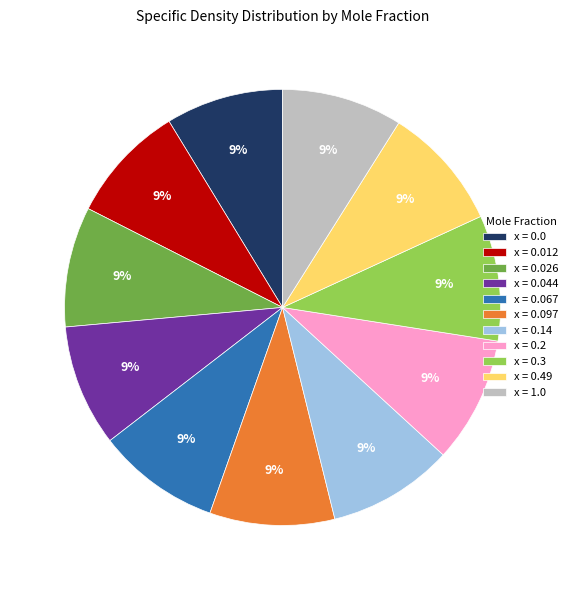

To the nearest percent, what percentage of the pie is x = 0.044?

9%